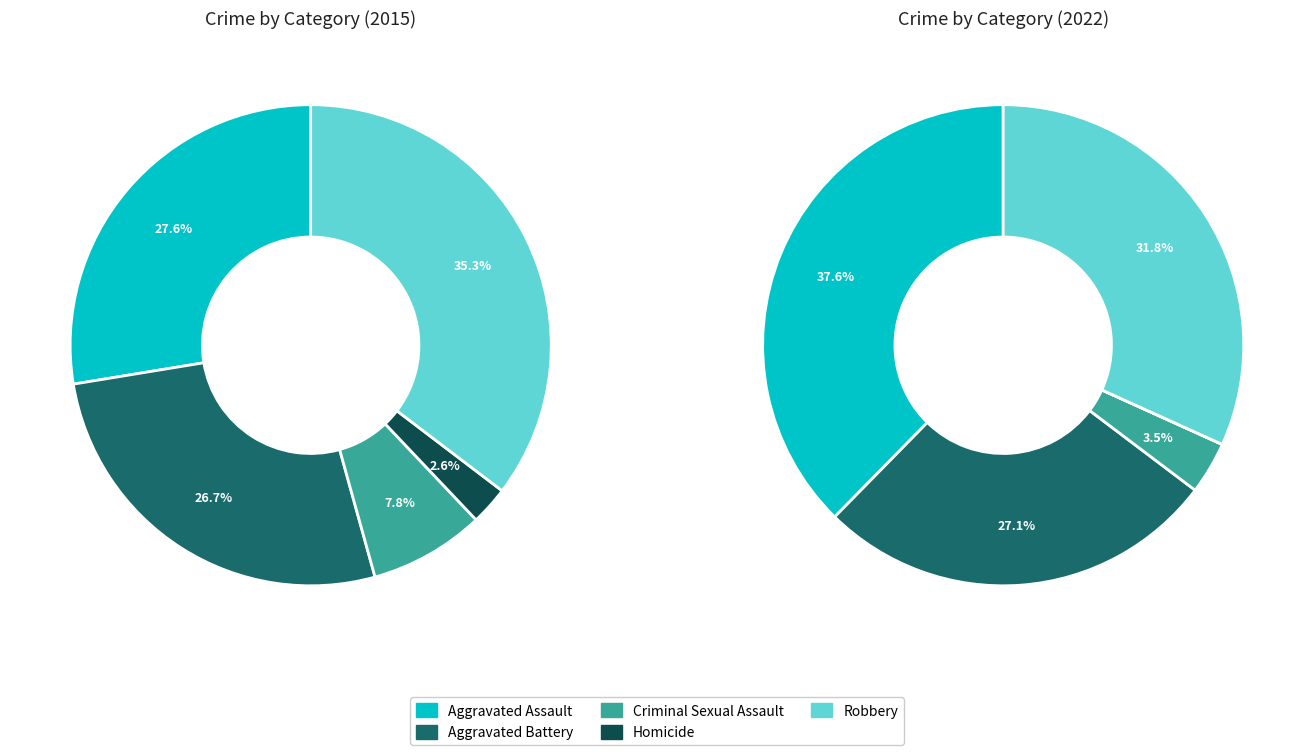

Does any single category account for the majority?

No